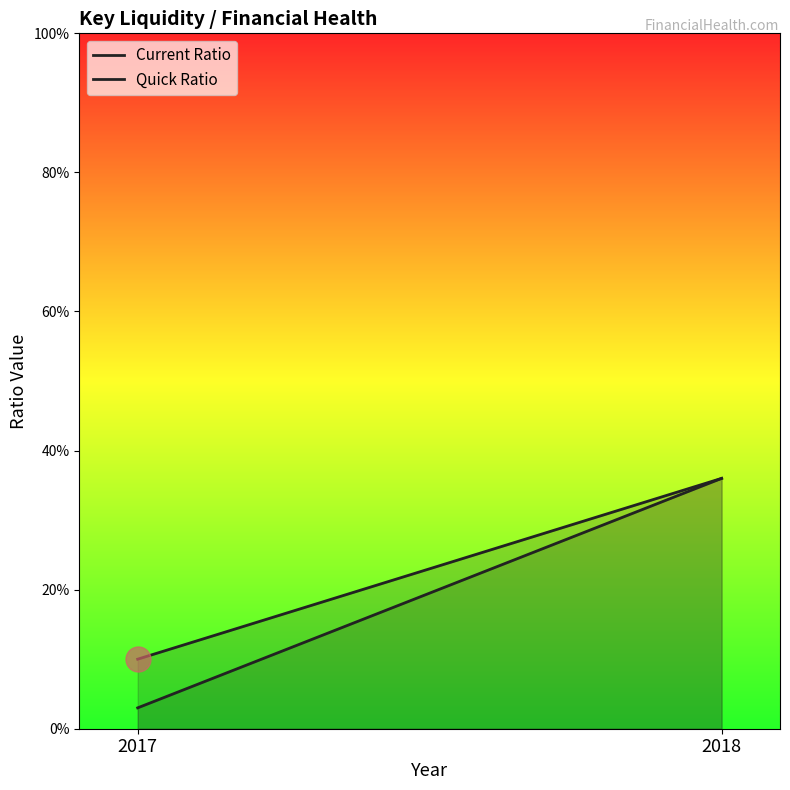

Rank the series by their average value, from highest to lowest.

Current Ratio, Quick Ratio